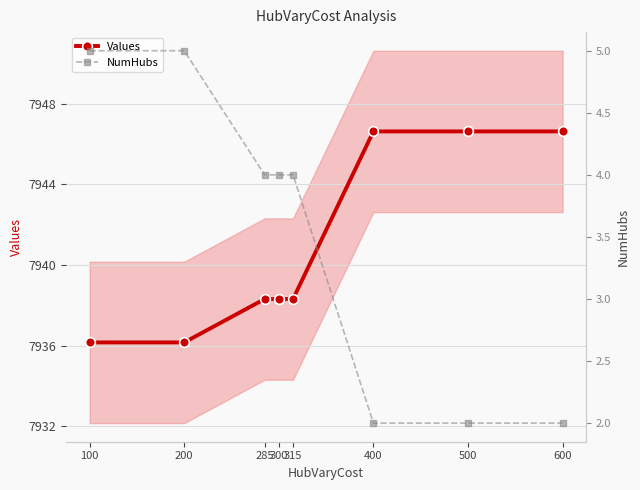

Does the chart have visible grid lines?

Yes